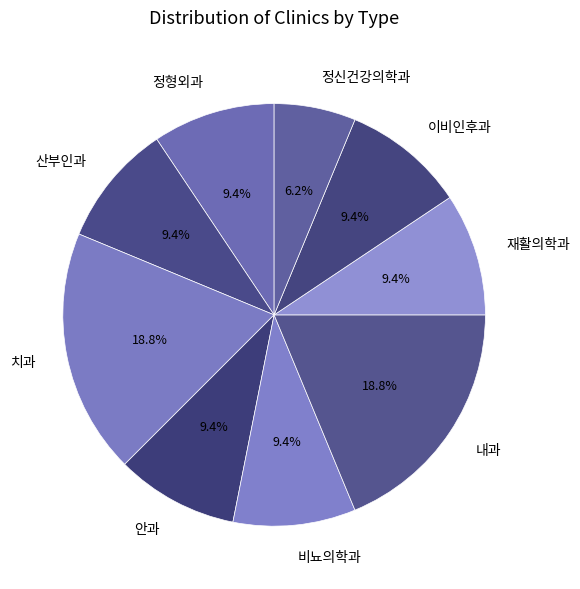

To the nearest percent, what is the average slice percentage?

11%